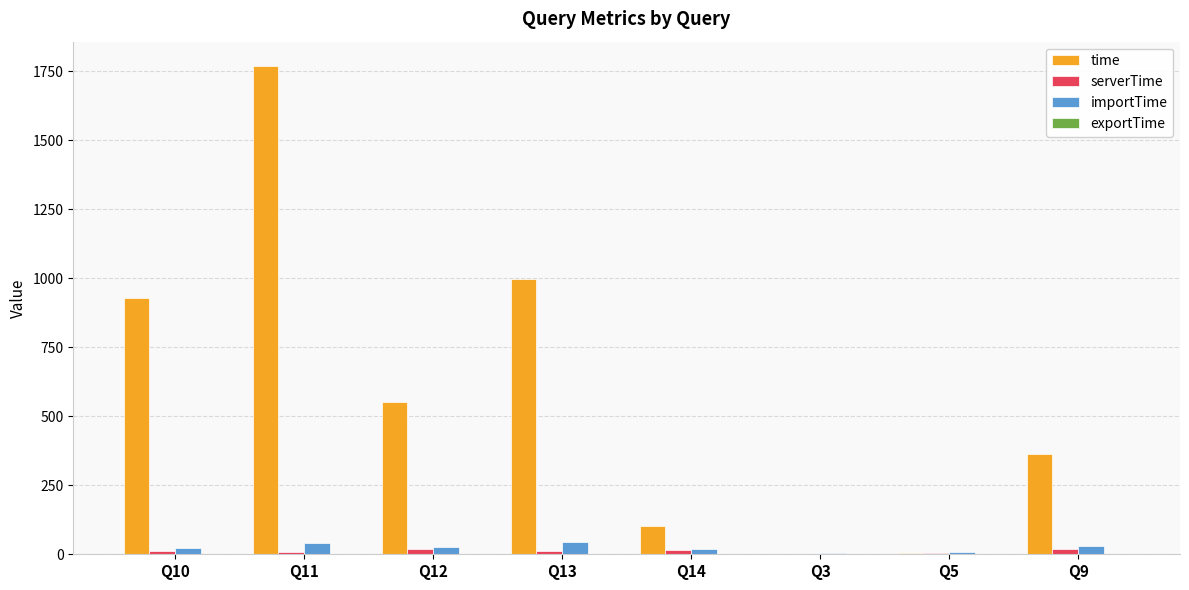

Count the number of data series in this chart.

4